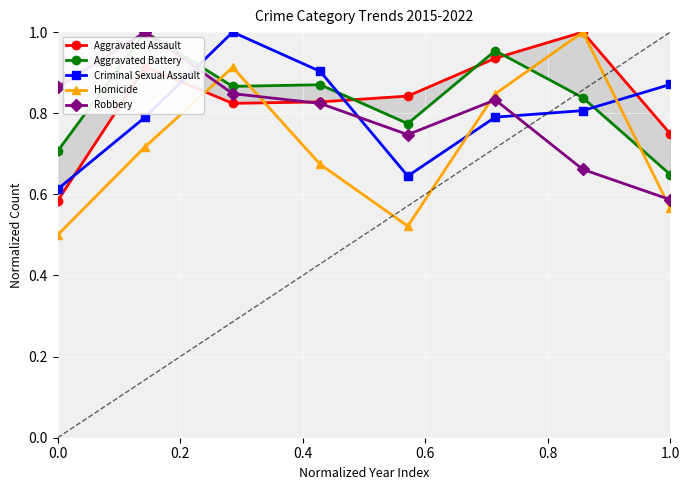

True or false: Homicide and Aggravated Assault cross at least once.

True